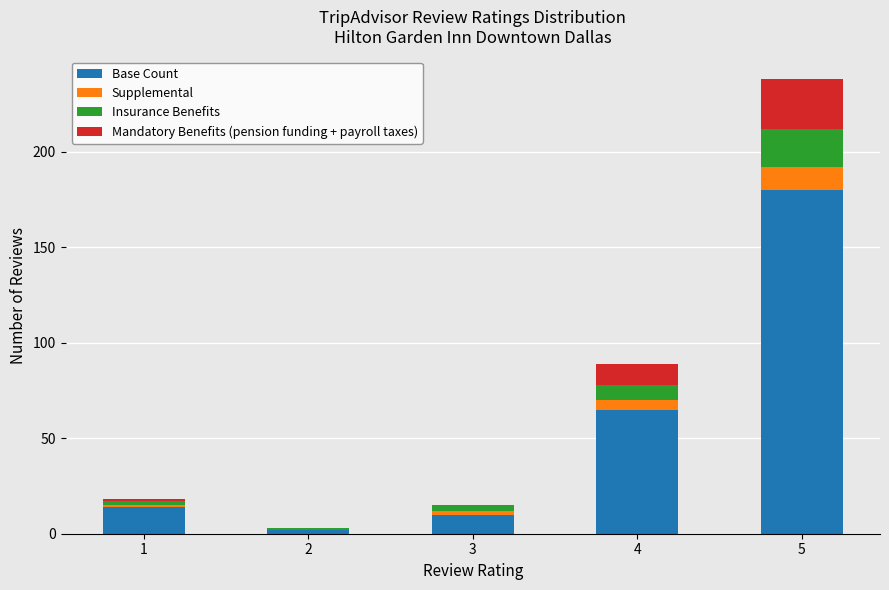

At which category is the sum across all series the highest?

5